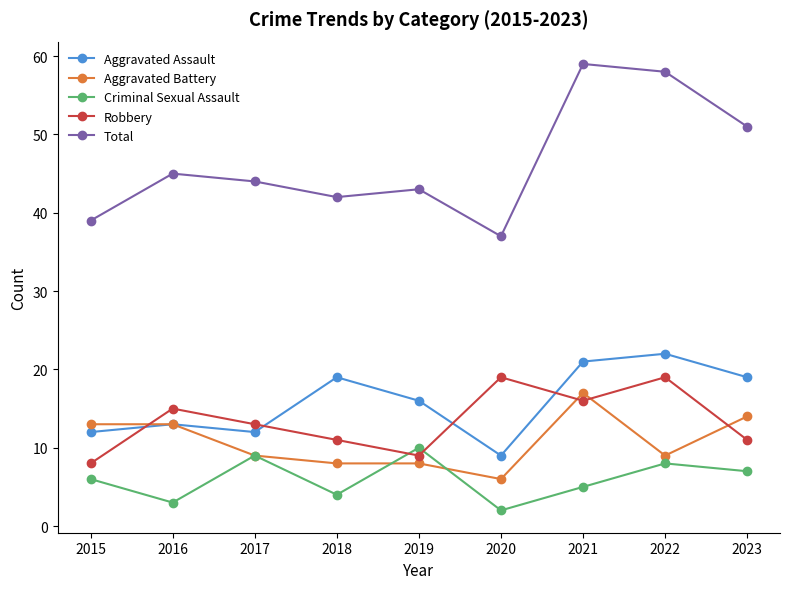

What is the total value across all series at 2018?

84